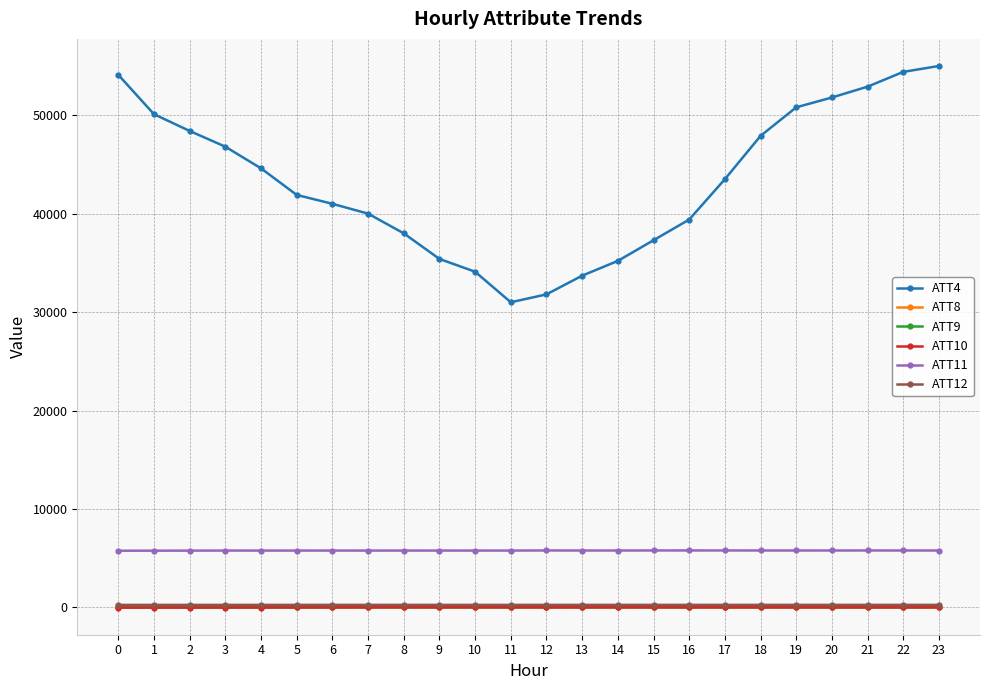

Which series has the widest spread of values?

ATT4